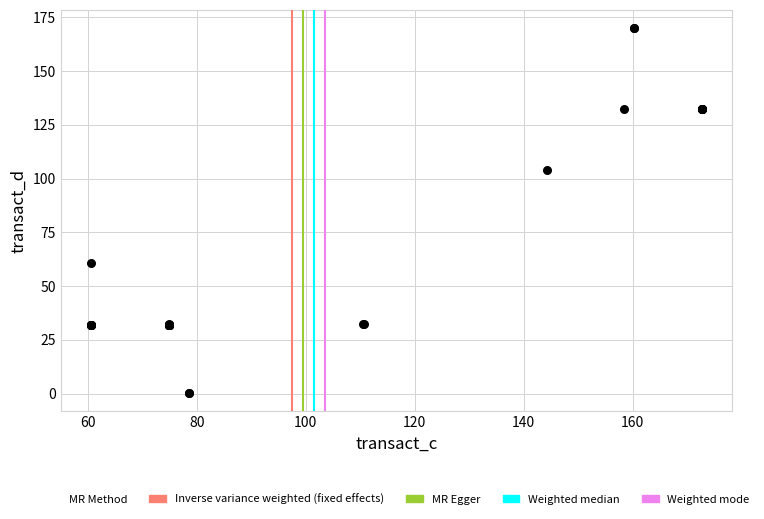

What Y value in the scatter plot is closest to 85?

103.9